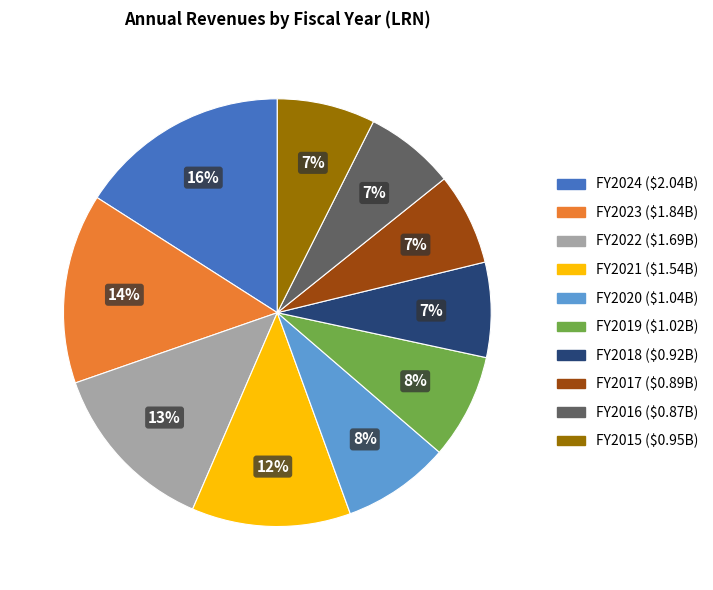

To the nearest percent, what is the difference between the largest and smallest slice percentages?

9%